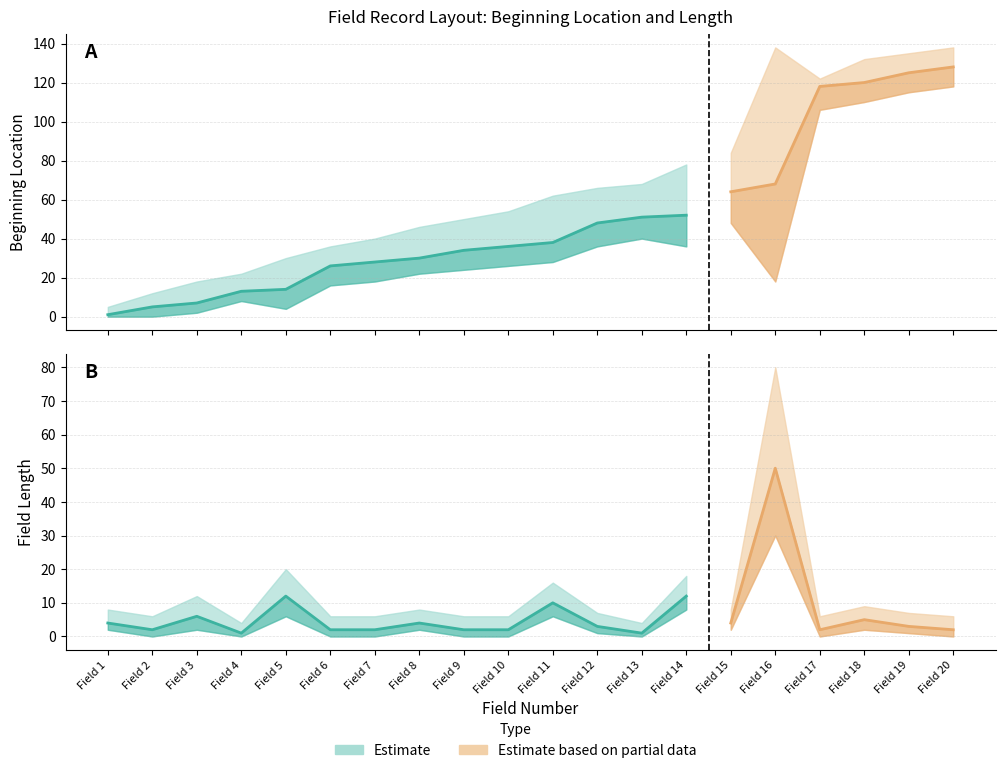

Which category has the highest value in the Beginning Location series?

Field 20